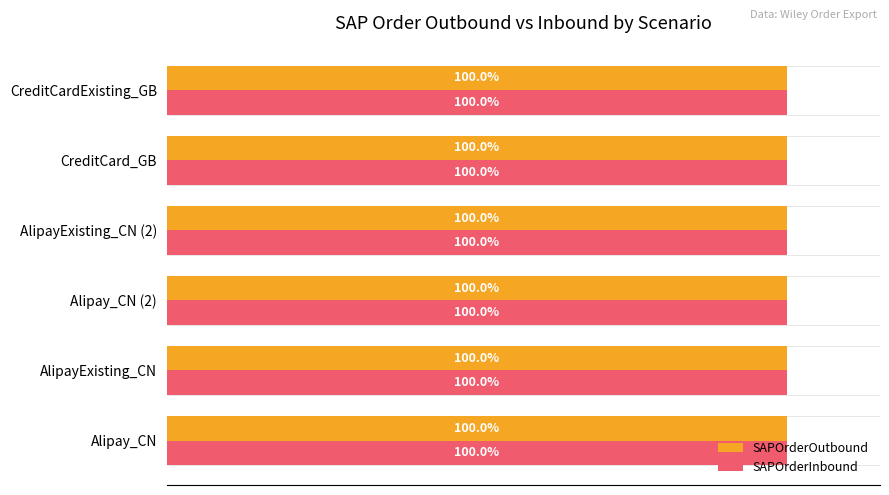

Reading left to right, extract all data points from this chart.

SAPOrderOutbound: 0=100.0	20=100.0	40=100.0	60=100.0	80=100.0	100=100.0
SAPOrderInbound: 0=100.0	20=100.0	40=100.0	60=100.0	80=100.0	100=100.0